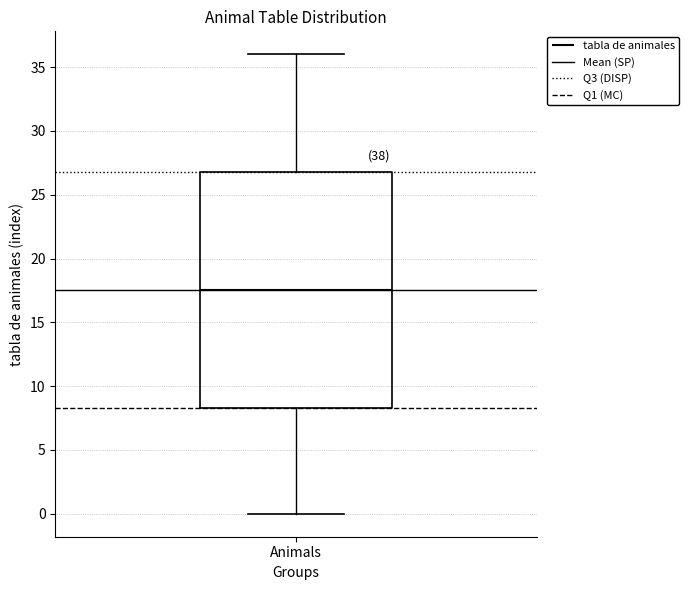

Transcribe this box plot: give where the median line is, the range the box spans, and where the two whiskers end, as read against the y-axis. The values are not printed on the chart, so give them approximately, as read against the axis.

median 17.5, box 8.5 to 27.0, whiskers 0.0 to 36.0